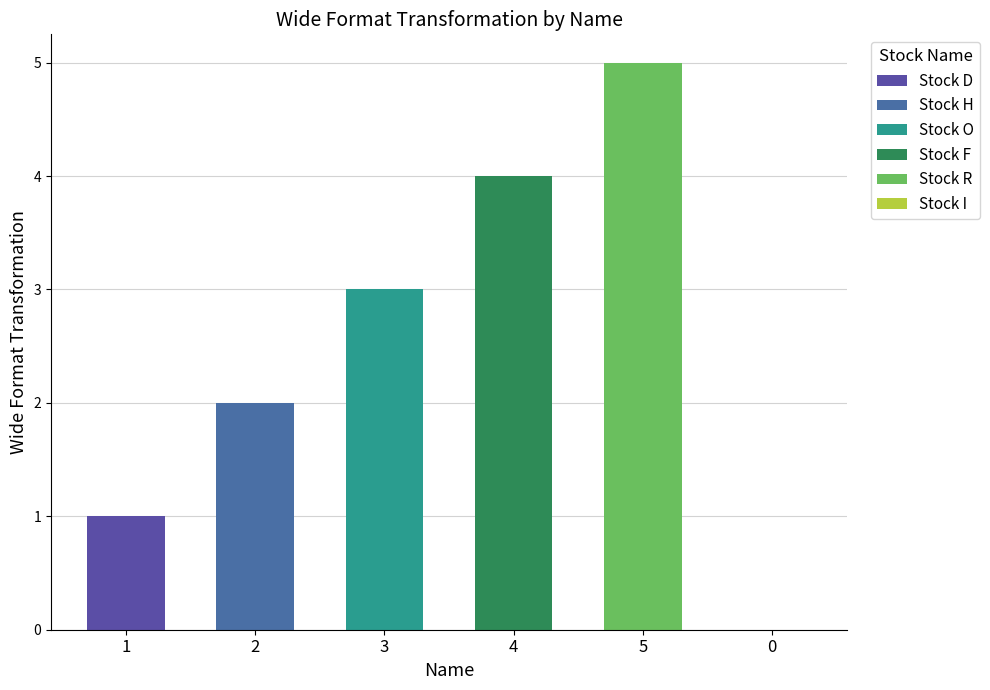

Does the chart contain any negative values?

No